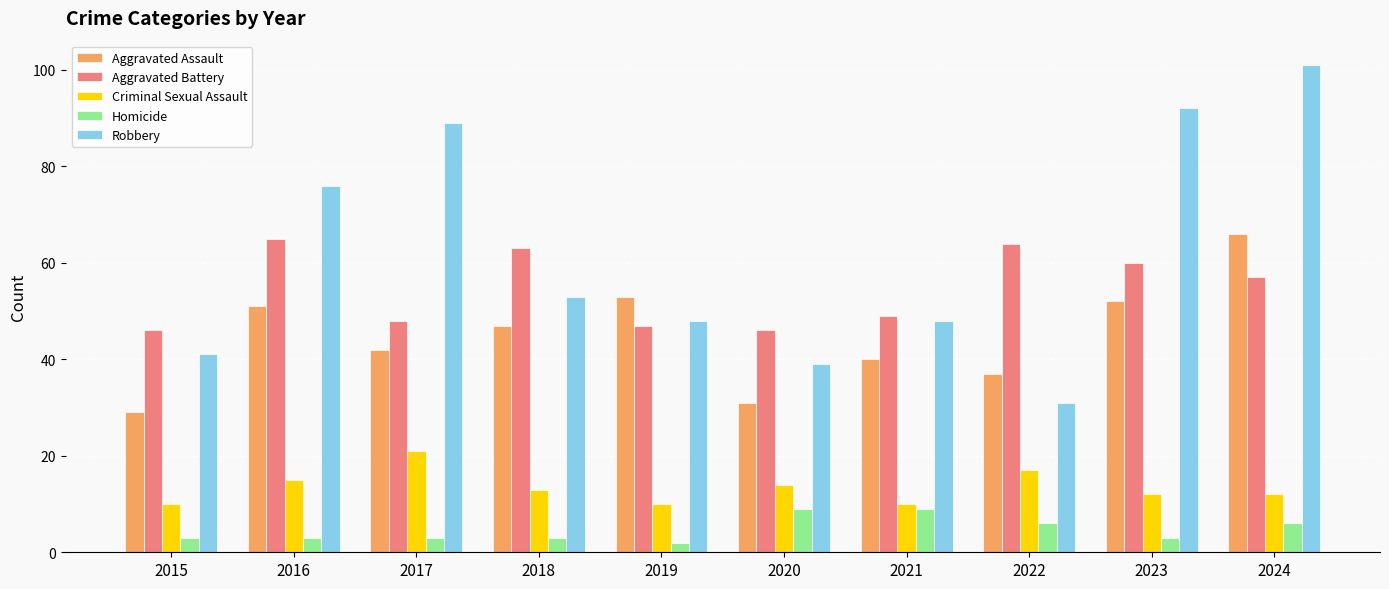

The Robbery series shows 89 at 2017. True or false?

True